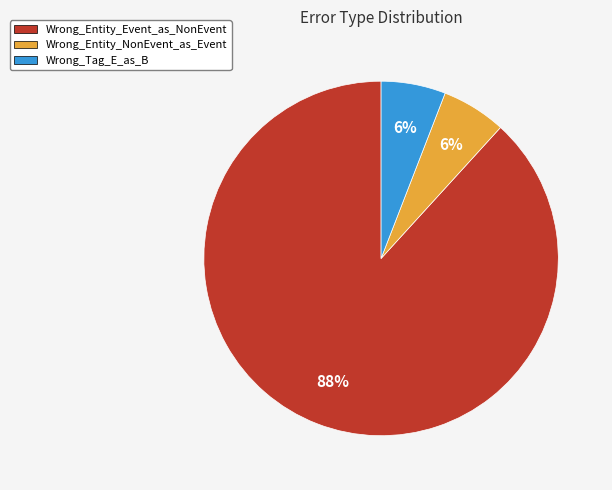

To the nearest percent, what percentage of the pie is Wrong_Entity_NonEvent_as_Event?

6%